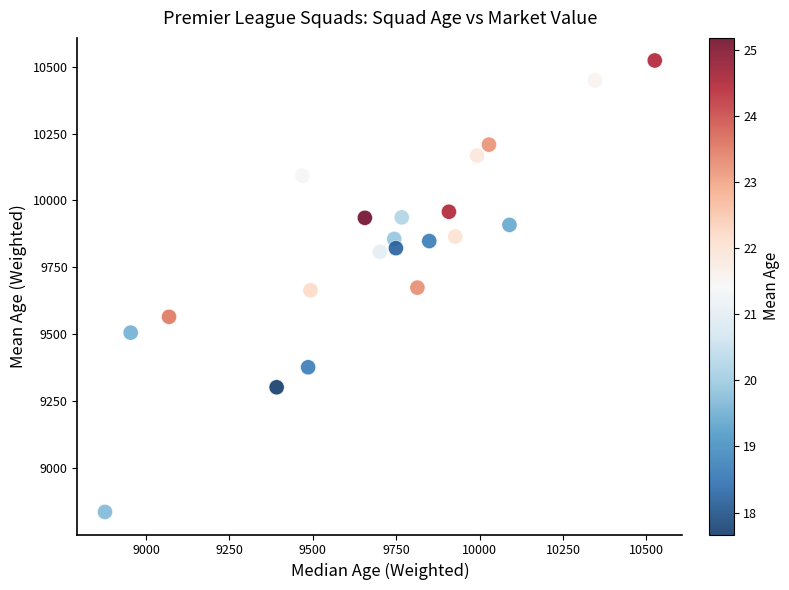

What is the range of Y values (max minus min)?

1685.1